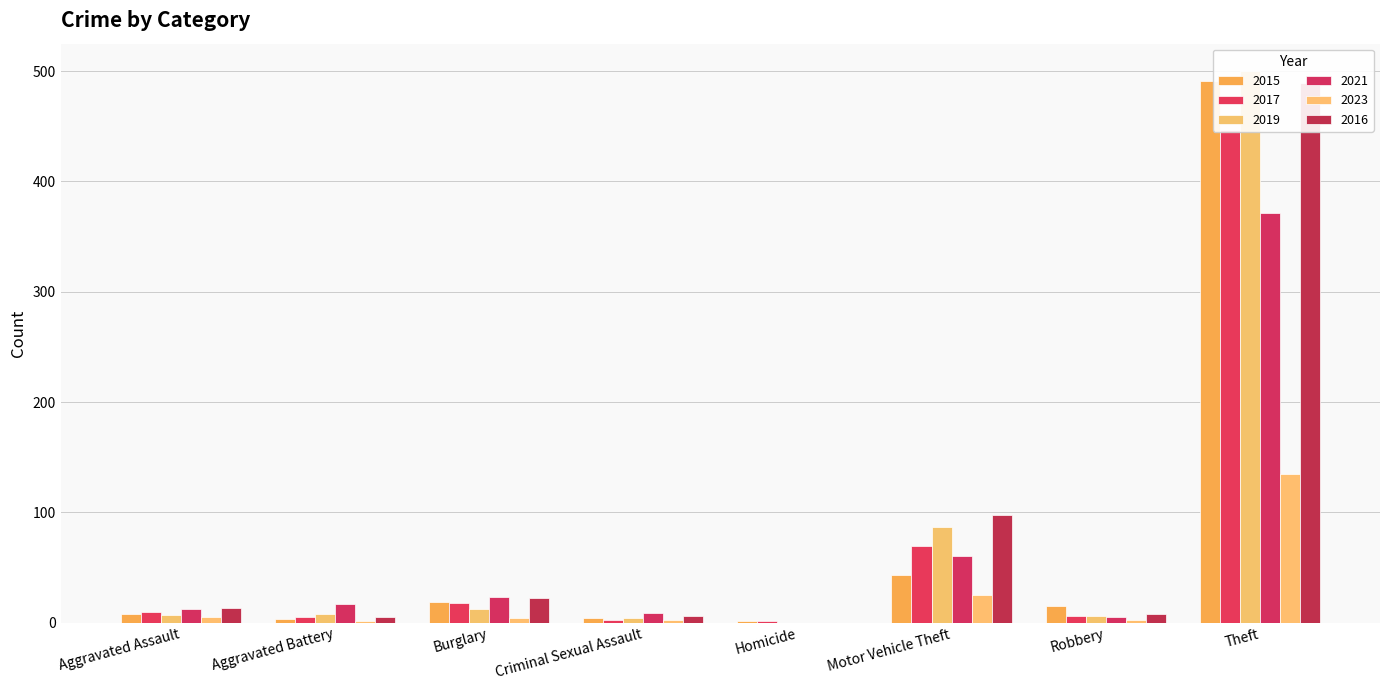

Between Homicide and Theft, which series saw the biggest shift?

2019